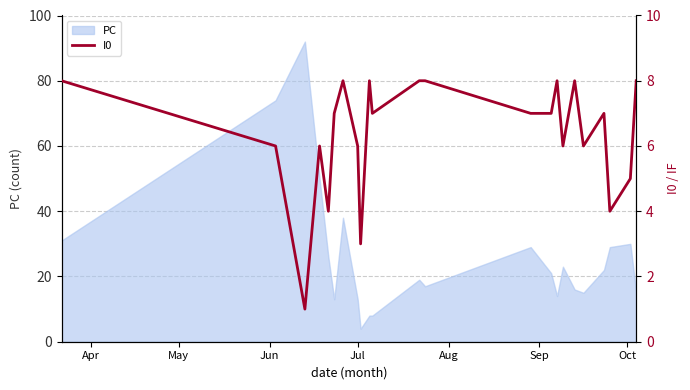

What is the greatest value displayed?

8